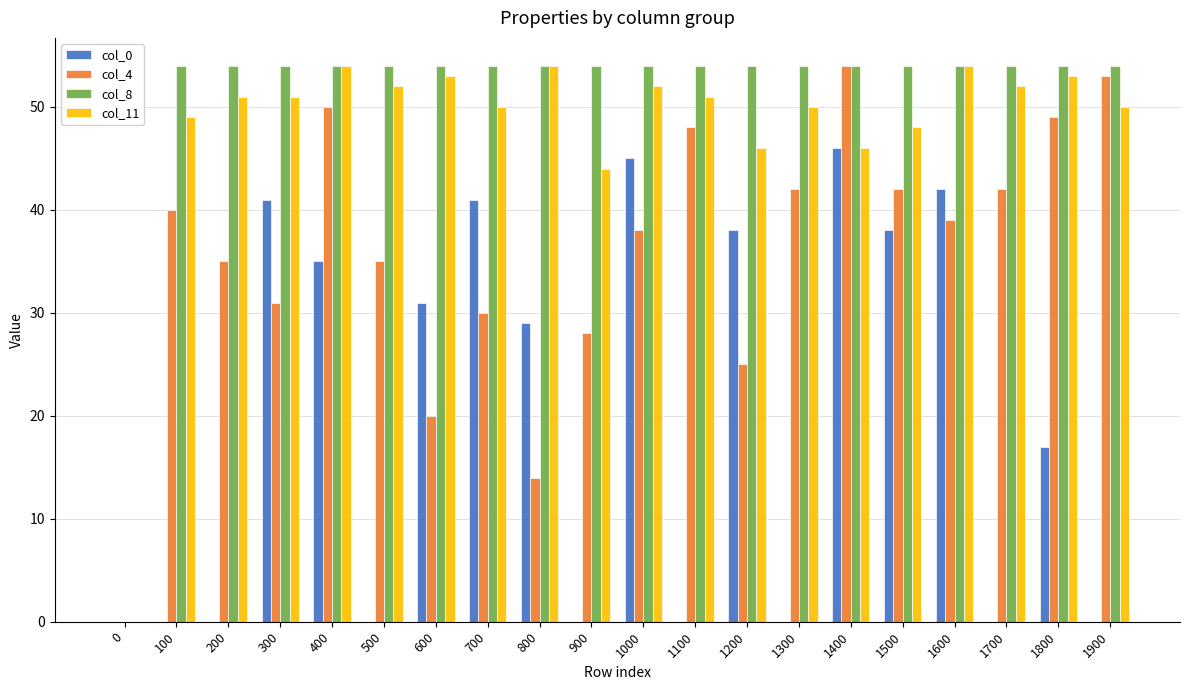

What is the total value across all series at 200?

140